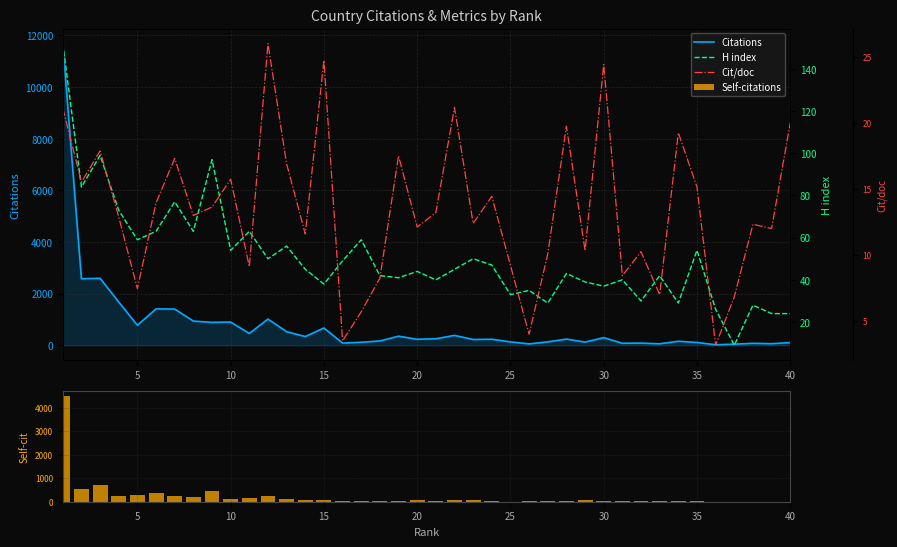

Reading right to left, list all the values displayed in this chart.

Citations: 100.0	60.0	74.0	41.0	19.0	106.0	154.0	56.0	82.0	76.0	293.0	124.0	237.0	131.0	52.0	129.0	231.0	223.0	381.0	251.0	230.0	350.0	165.0	114.0	84.0	668.0	336.0	524.0	1014.0	456.0	897.0	886.0	935.0	1402.0	1408.0	775.0	1674.0	2593.0	2575.0	11684.0
Self-citations: 2.0	7.0	7.0	0.0	5.0	19.0	45.0	20.0	14.0	31.0	30.0	52.0	18.0	25.0	32.0	7.0	13.0	59.0	67.0	45.0	64.0	24.0	30.0	40.0	40.0	69.0	69.0	112.0	242.0	168.0	130.0	469.0	189.0	232.0	375.0	303.0	252.0	693.0	545.0	4476.0
H index: 24.0	24.0	28.0	9.0	26.0	54.0	29.0	42.0	30.0	40.0	37.0	39.0	43.0	29.0	35.0	33.0	47.0	50.0	45.0	40.0	44.0	41.0	42.0	59.0	49.0	38.0	45.0	56.0	50.0	63.0	54.0	97.0	63.0	77.0	63.0	59.0	73.0	99.0	84.0	152.0
Cit/doc: 20.0	12.0	12.3	6.8	3.2	15.1	19.2	7.0	10.2	8.4	24.4	10.3	19.8	10.1	4.0	9.2	14.4	12.4	21.2	13.2	12.1	17.5	8.2	5.7	3.5	24.7	11.6	16.9	26.0	9.1	15.7	13.6	13.0	17.3	13.9	7.5	12.9	17.9	15.5	21.1